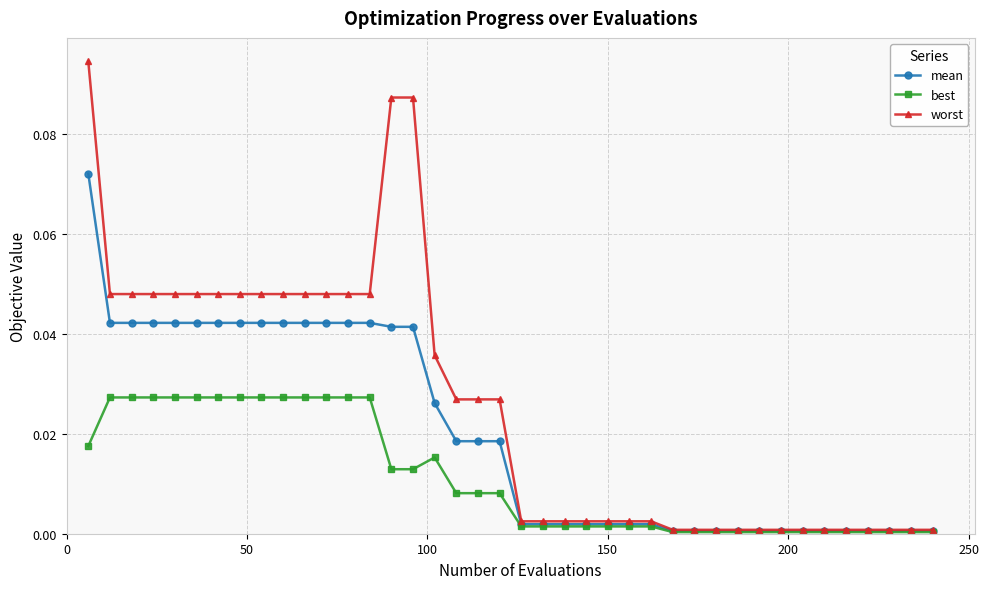

Which series has the widest spread of values?

worst